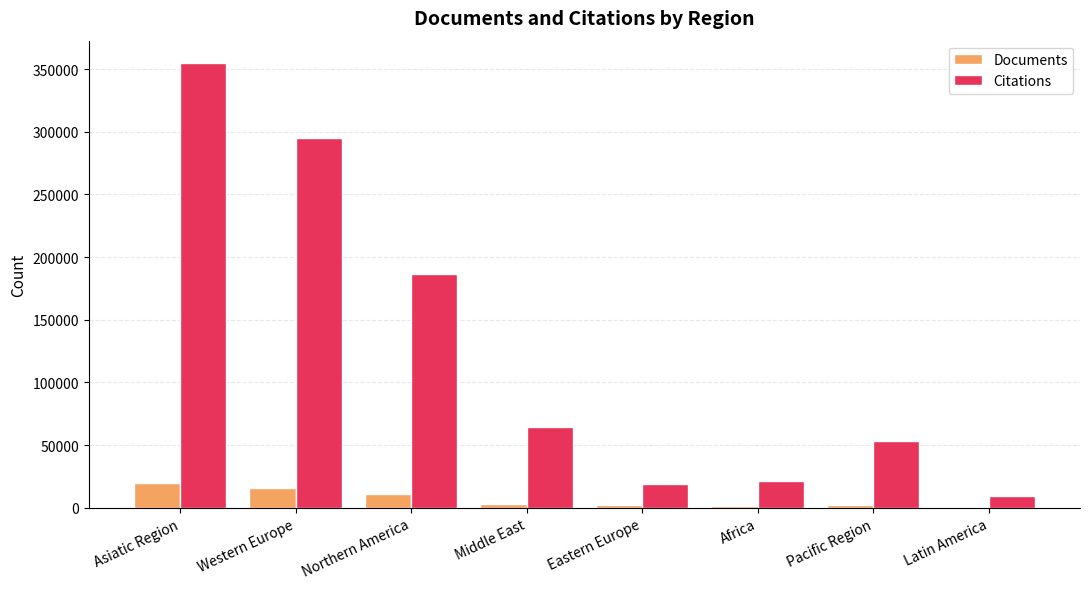

Which series changed the most between Asiatic Region and Latin America?

Citations